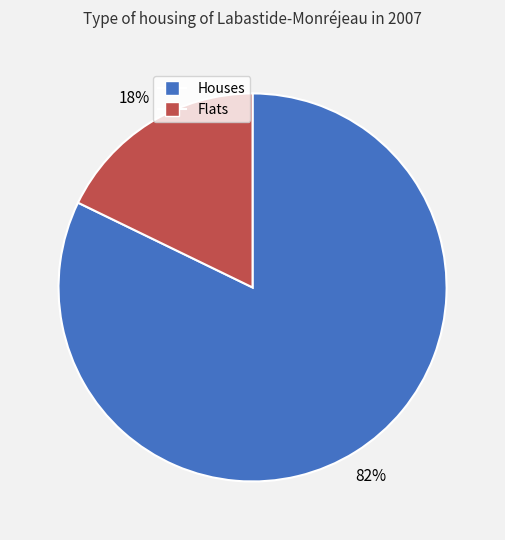

Is there a majority slice in this chart?

Yes